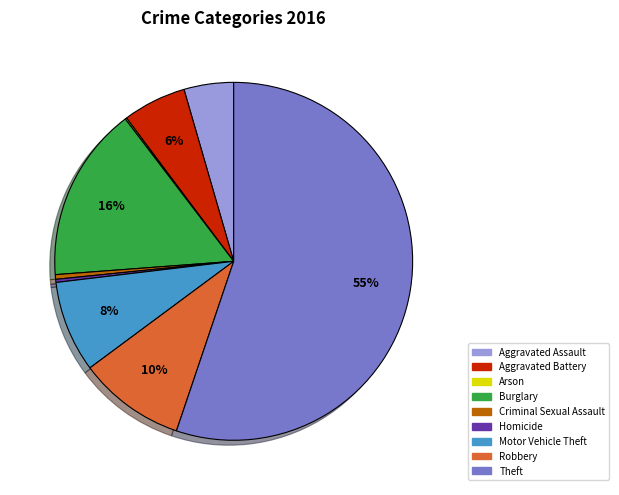

Does any single category account for the majority?

Yes